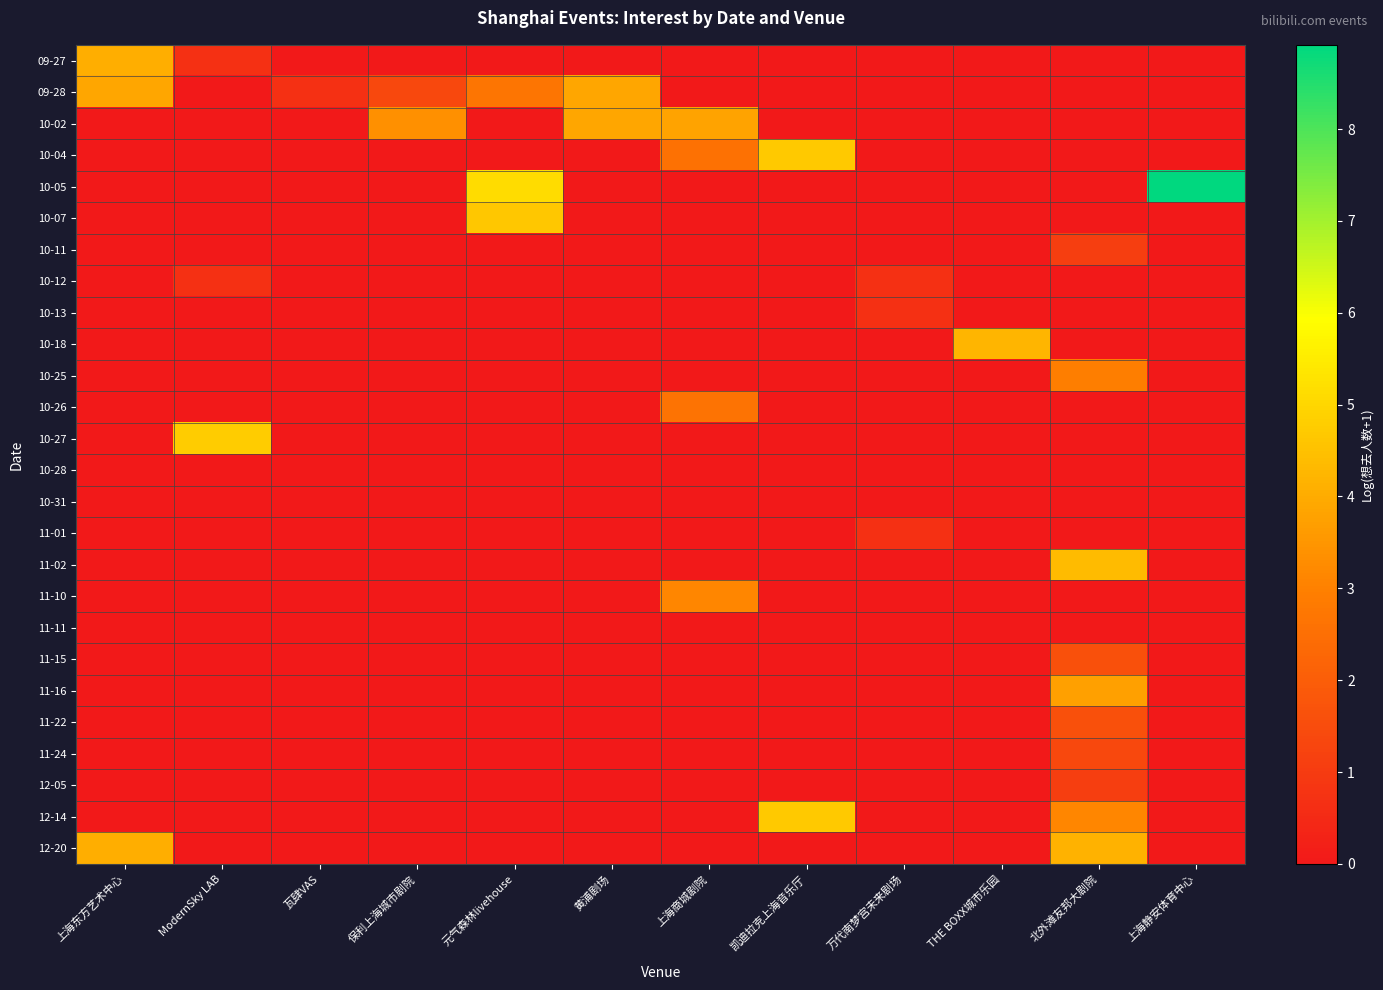

Count the number of categories in the chart.

12